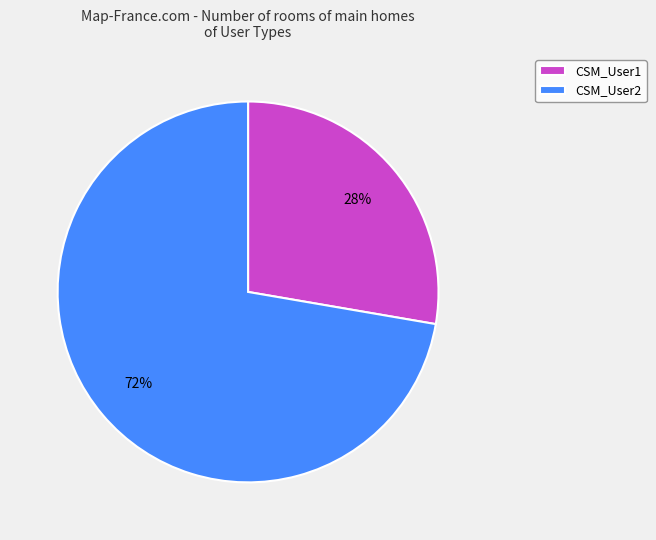

The CSM_User2 slice represents 59% of the pie. True or false?

False